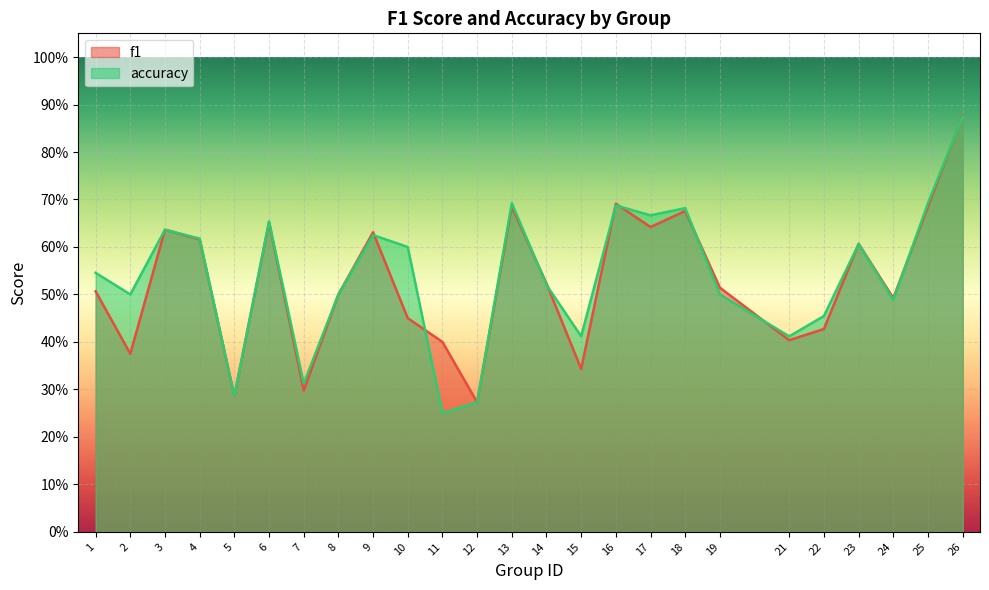

Rank the series by their maximum value, from highest to lowest.

f1, accuracy